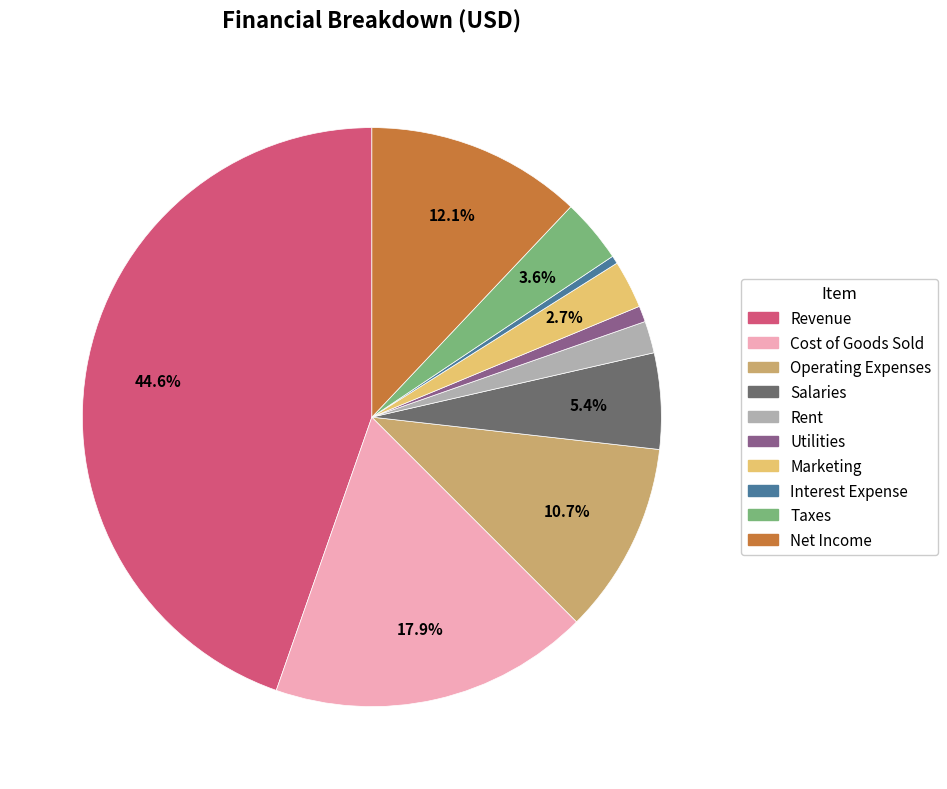

The Marketing slice represents 3% of the pie. True or false?

True